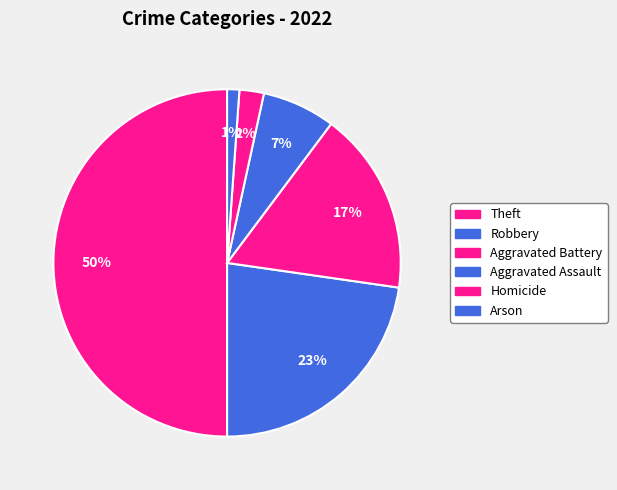

Approximately how many times larger is the value at Homicide compared to Aggravated Battery?

0.1